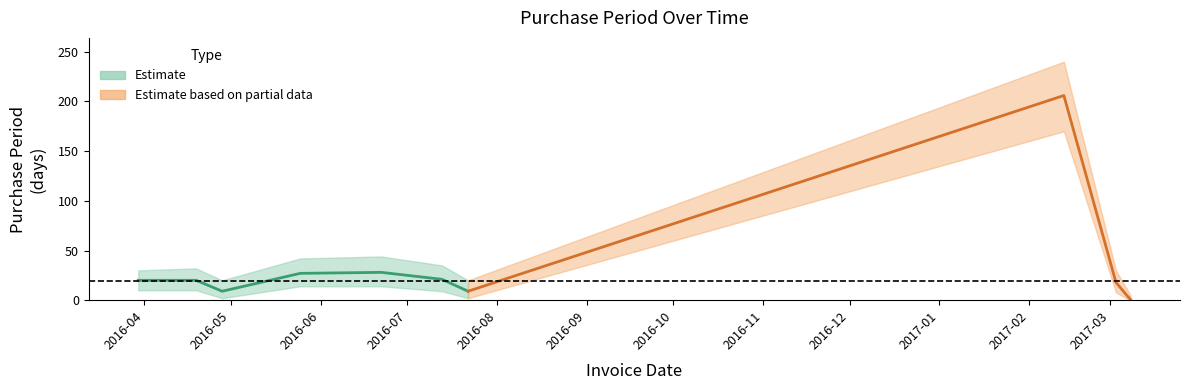

Reading left to right, extract all data points from this chart.

2016-03-30=20	2016-04-19=20	2016-04-28=9	2016-05-25=27	2016-06-22=28	2016-07-13=21	2016-07-22=9	2017-02-13=206	2017-03-03=18	2017-03-07=4	2017-03-08=1